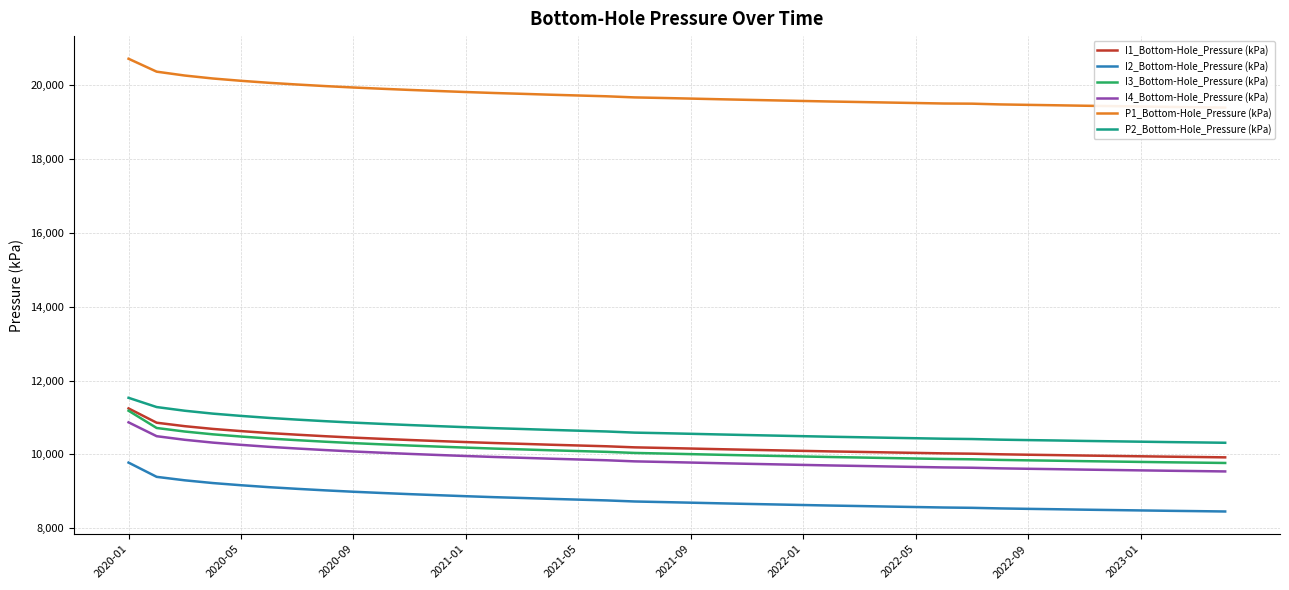

Where does the I3_Bottom-Hole_Pressure (kPa) series first go above 10025?

2020-01